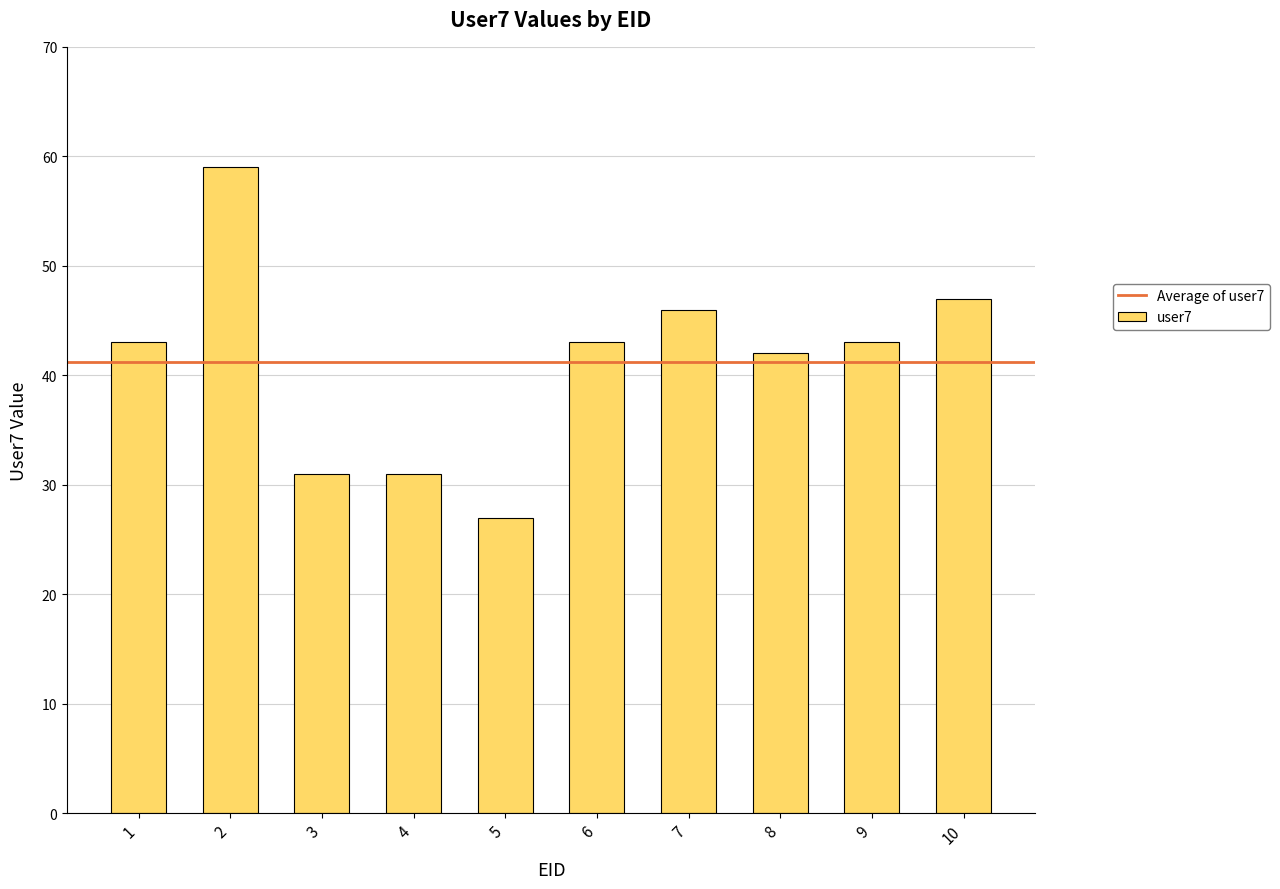

Read the value at 4, to the nearest 5.

30